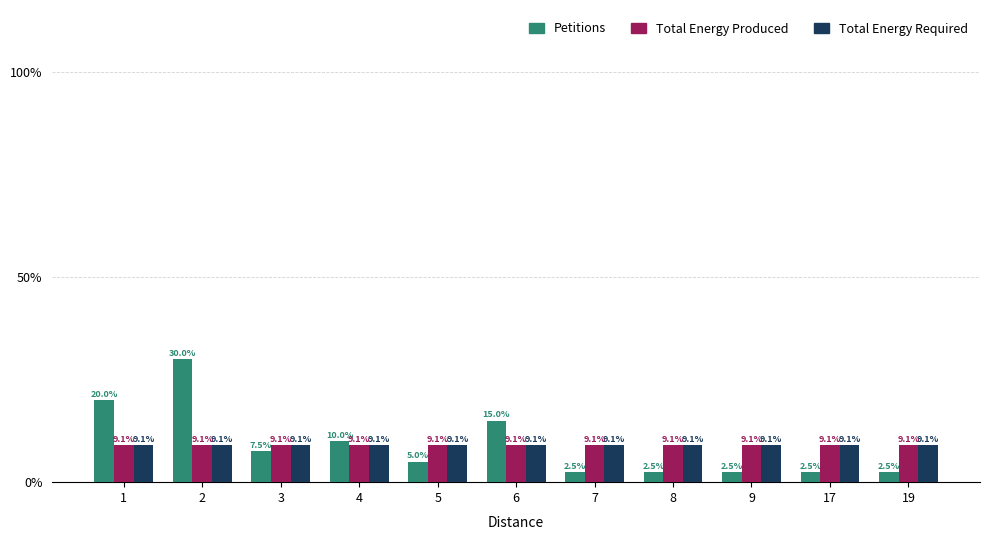

Which series changed the most between 6 and 8?

Petitions